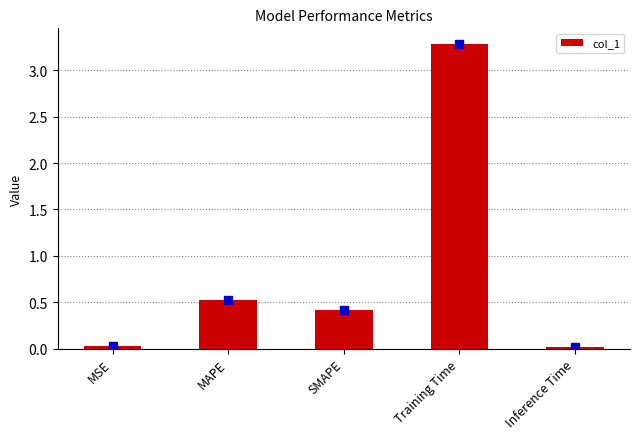

What is the average value?

0.9